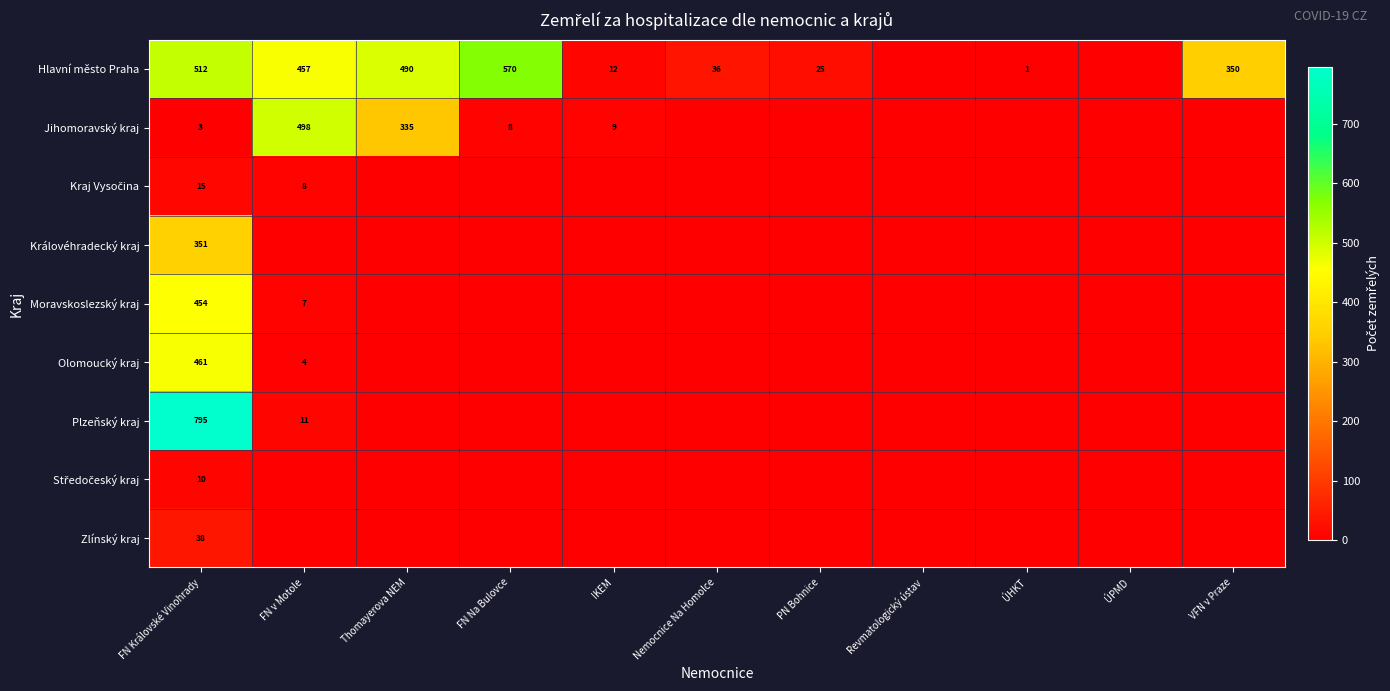

Is the value of Moravskoslezský kraj at FN v Motole greater than the value of Jihomoravský kraj at IKEM?

No